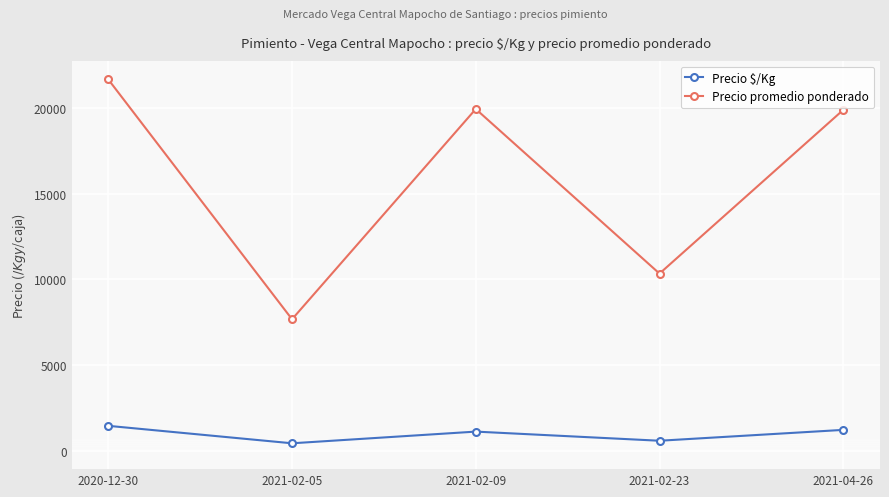

What is the difference between the highest and lowest values at 2021-04-26?

18680.2